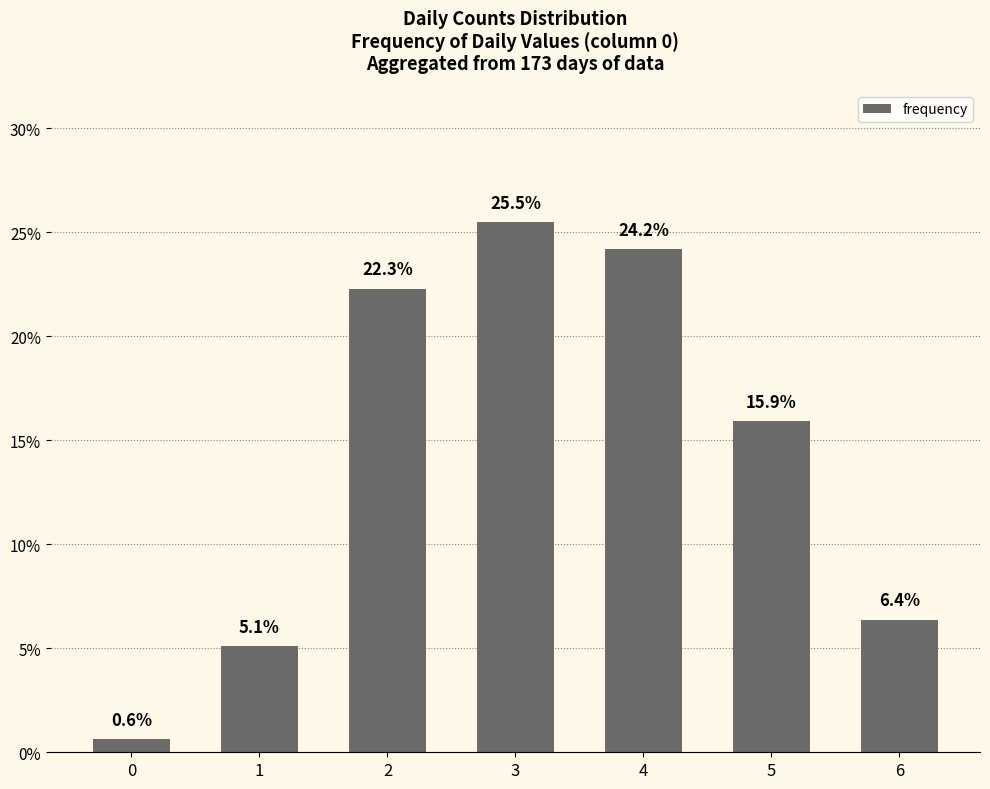

What is the sum of the values at 1 and 0?

5.7